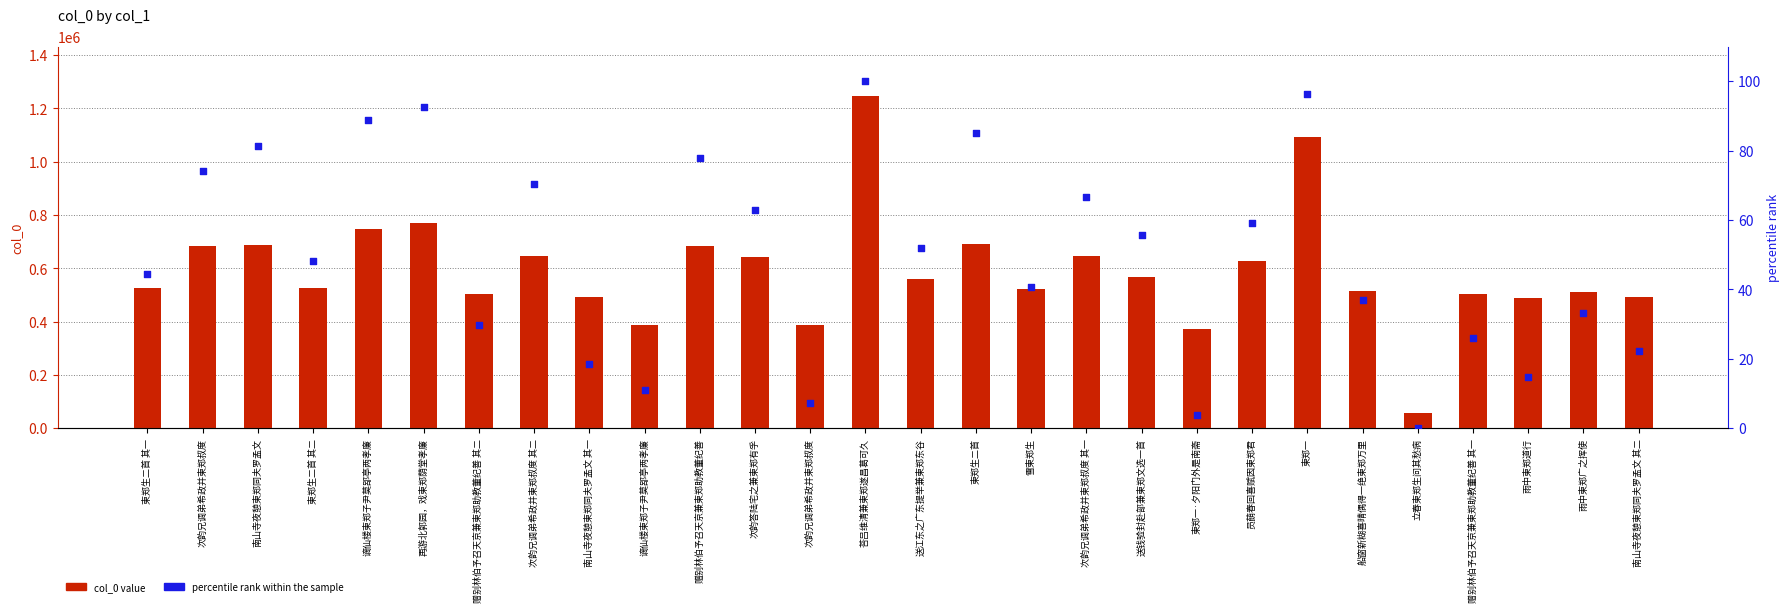

Which series reaches the maximum Y coordinate?

col_0 value